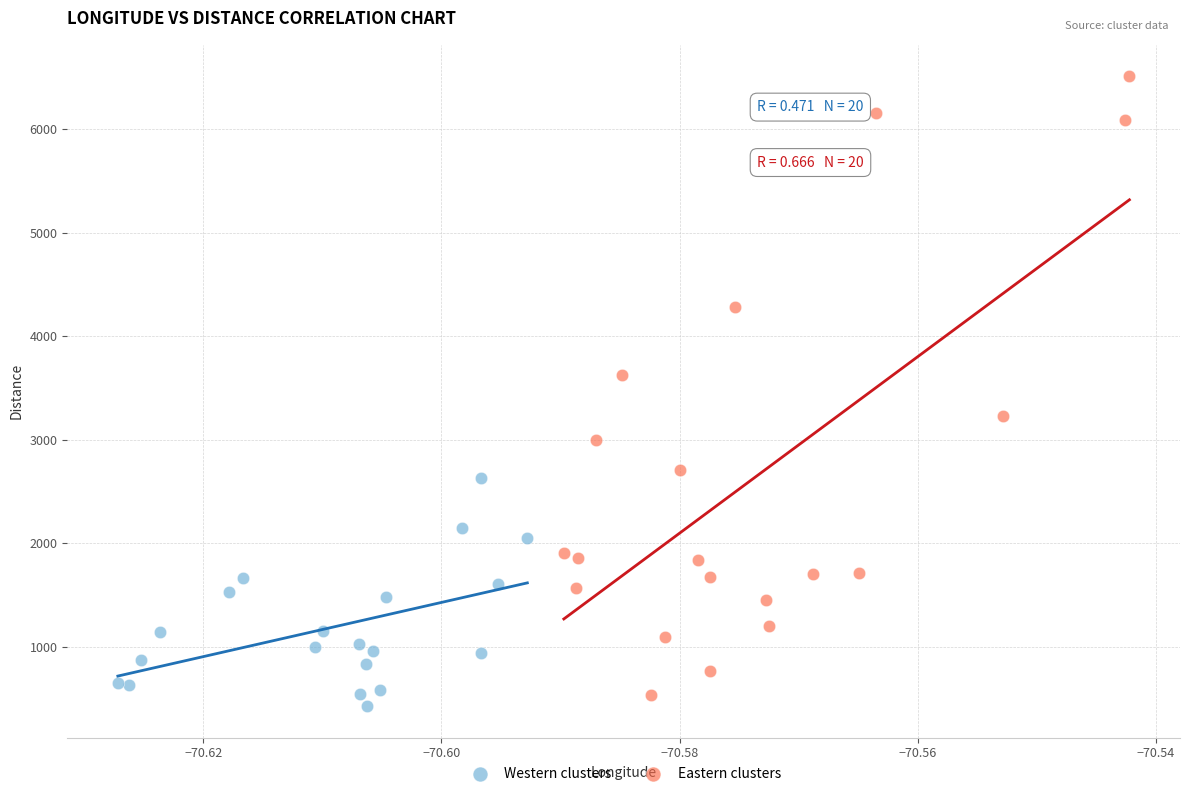

Which series has the widest spread of Y values?

Eastern clusters